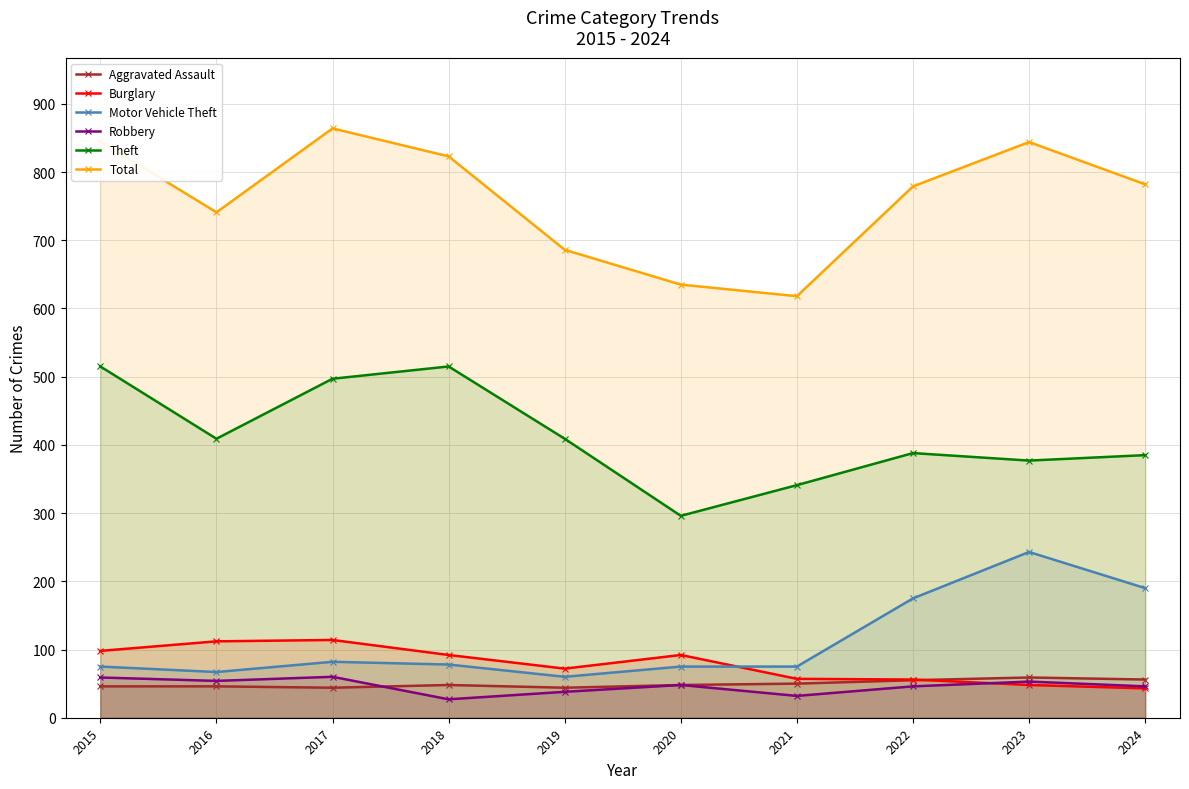

How many values in the Aggravated Assault series exceed 48?

4